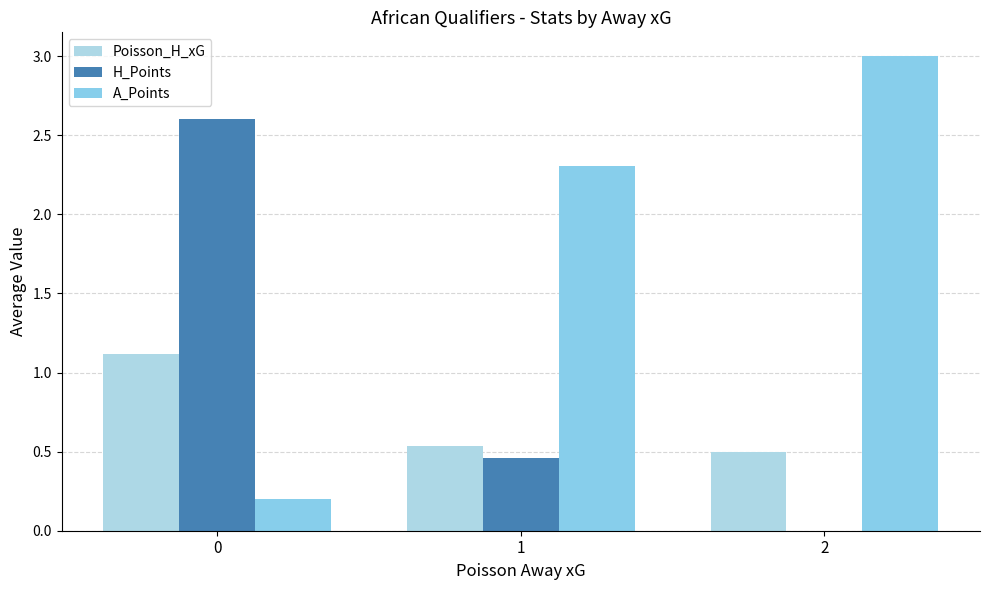

Is it true that Poisson_H_xG equals 0.5 at 1?

True